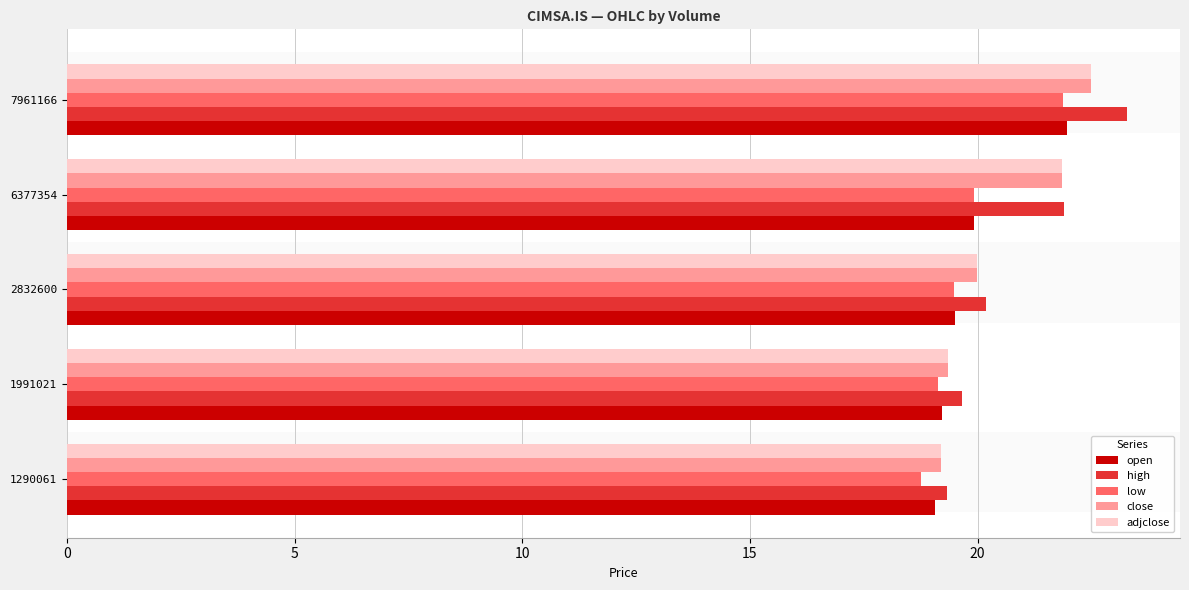

How many values in the low series exceed 19?

4